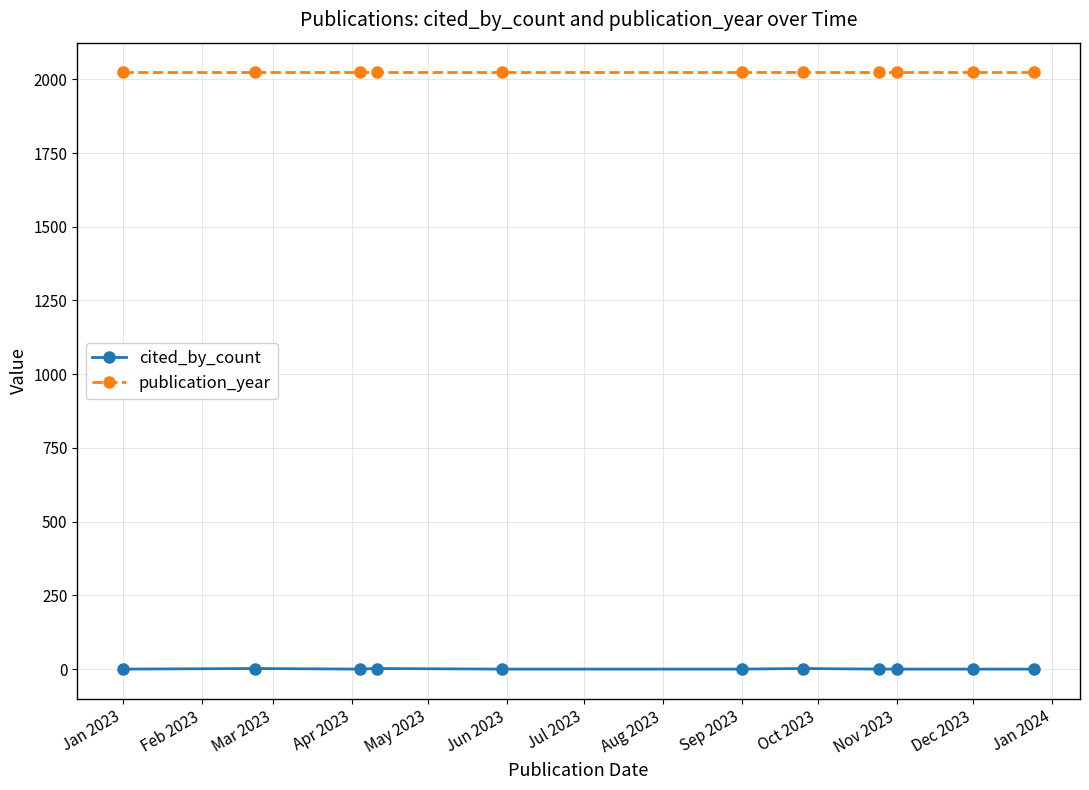

What is the value of the publication_year point at the 7th from the left?

2023